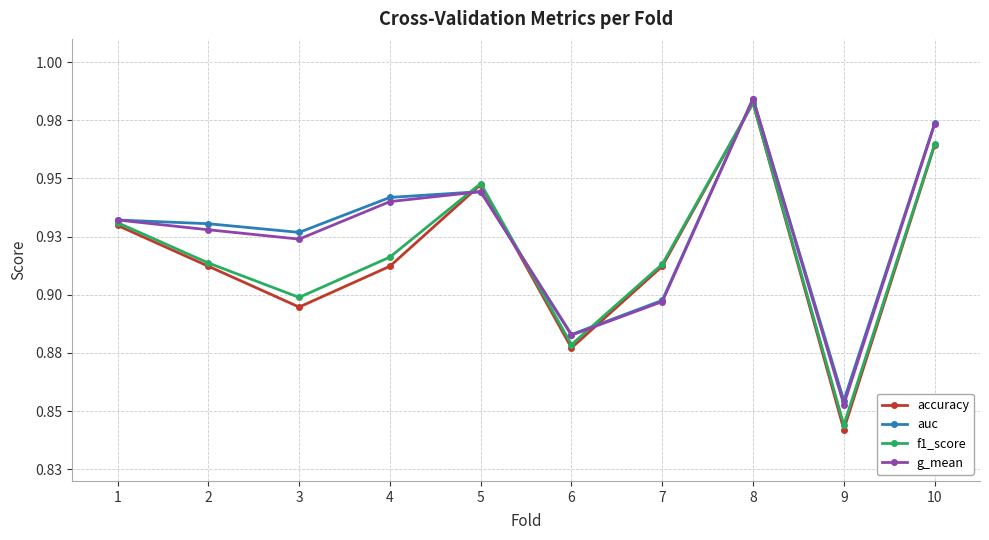

What is the average value of the auc series?

0.9